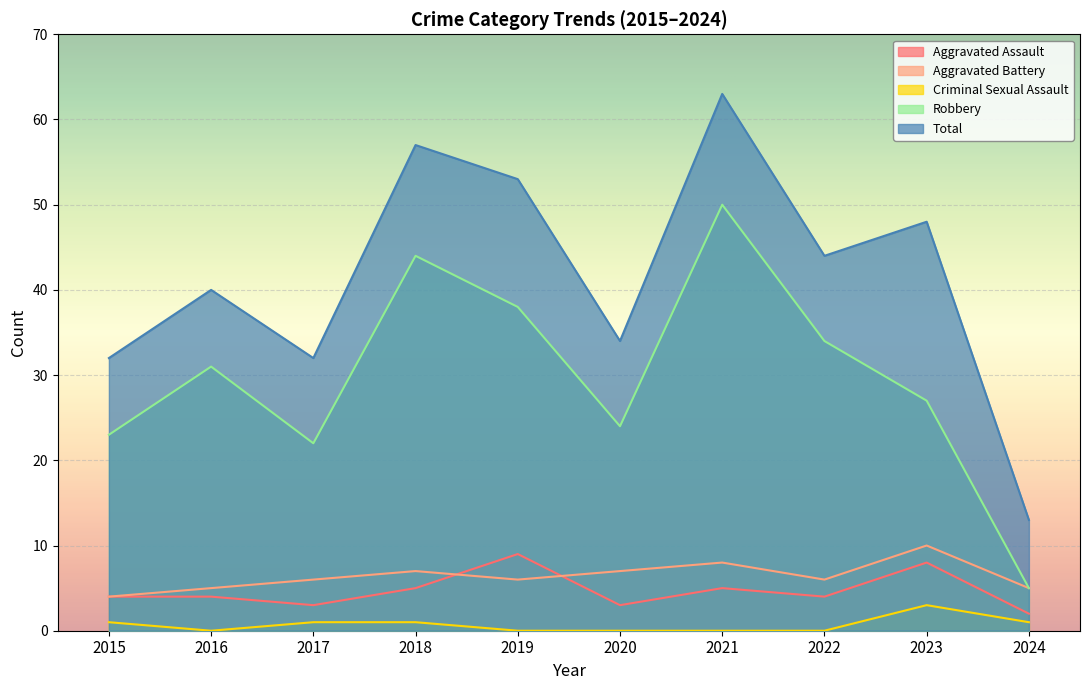

At which label does Criminal Sexual Assault reach its minimum?

2016